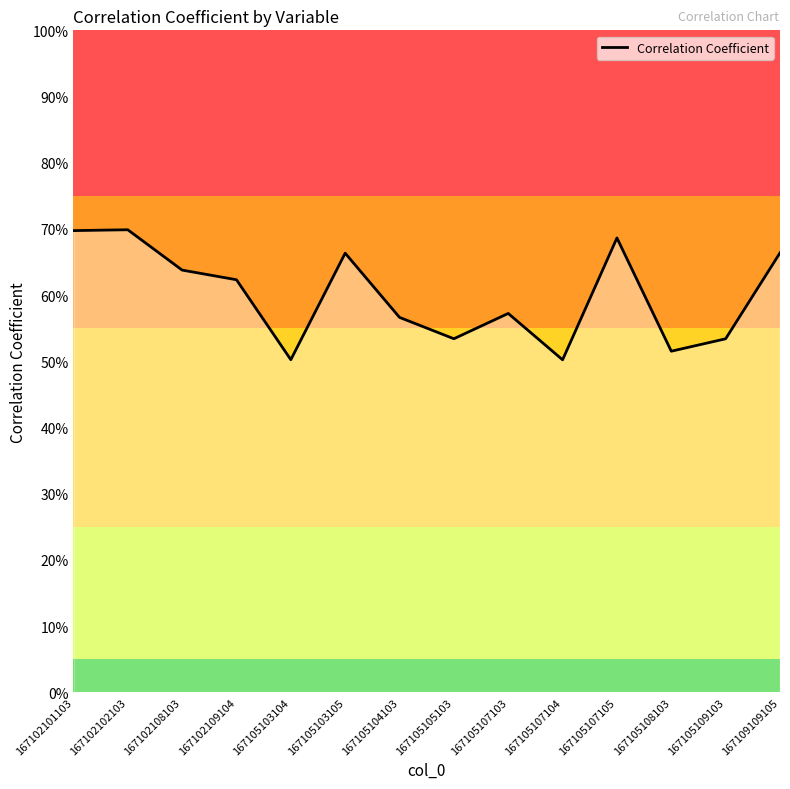

What is the maximum value shown in the chart?

0.7